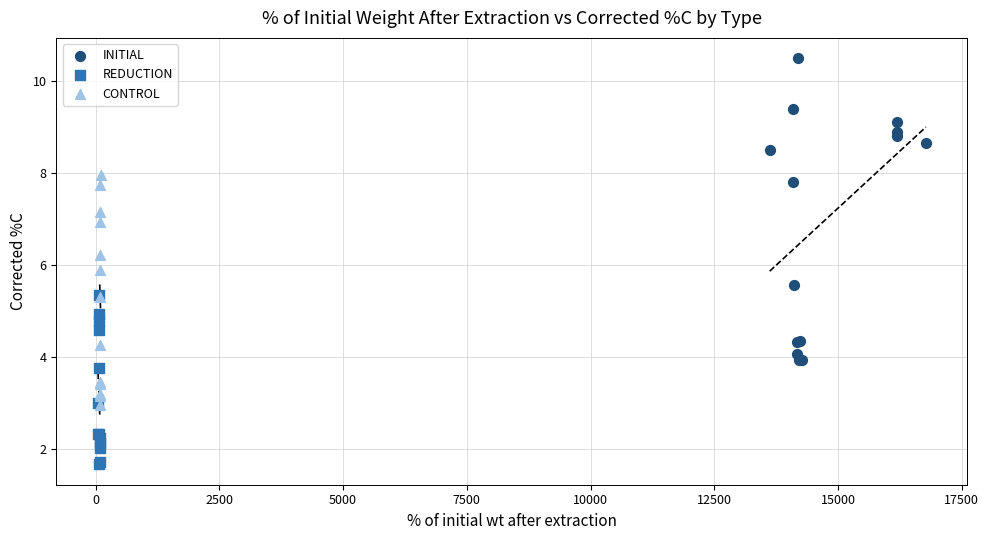

Which series contains the highest Y value?

INITIAL